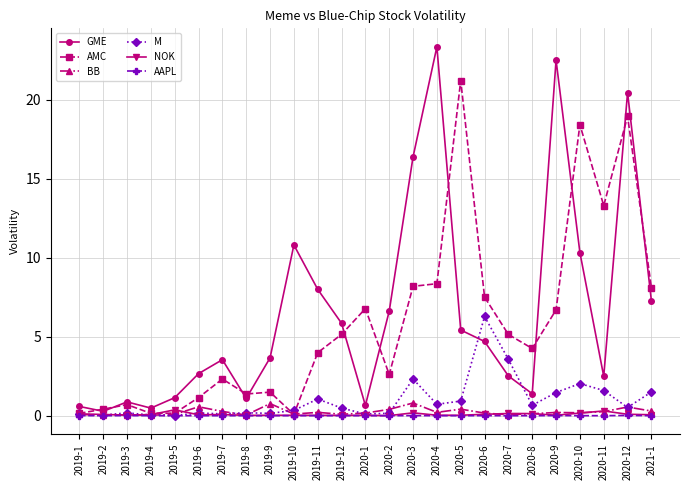

The value of GME at 2019-11 is 8.0. True or false?

True